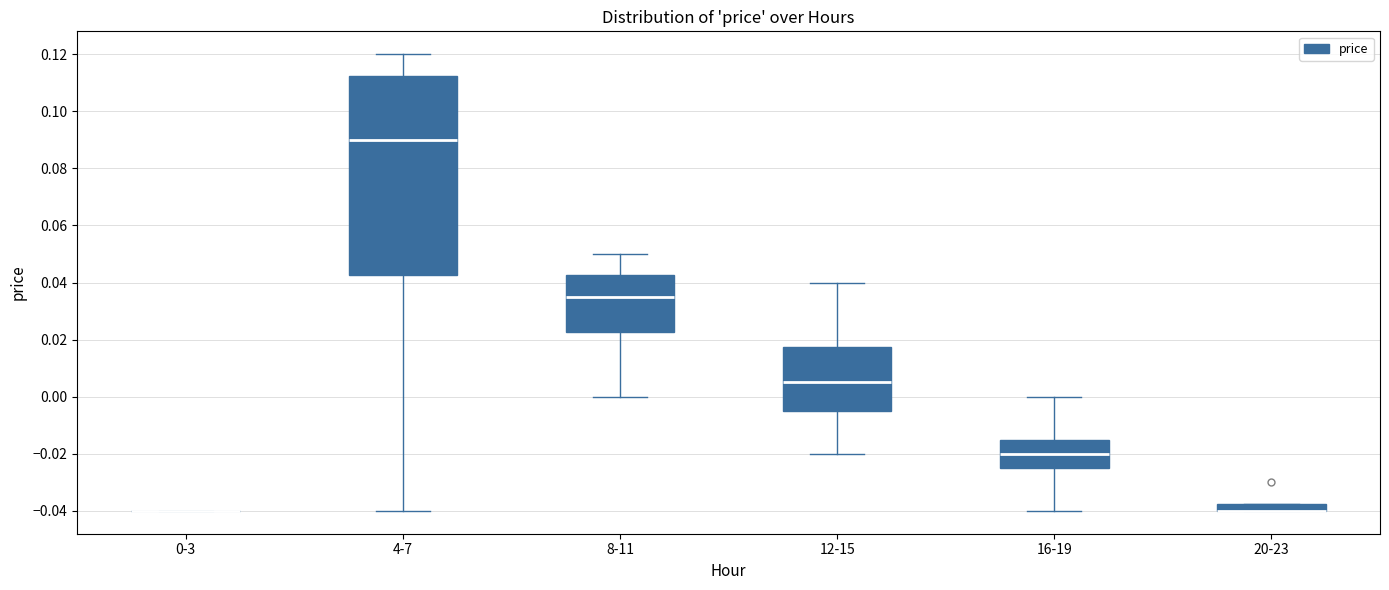

Where is the upper edge of the box for 20-23 on the y-axis? The values are not printed on the chart, so give them approximately, as read against the axis.

-0.038